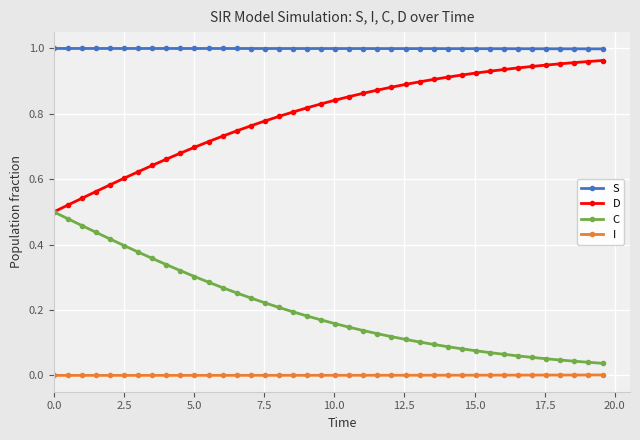

How many lines are shown in the chart?

4